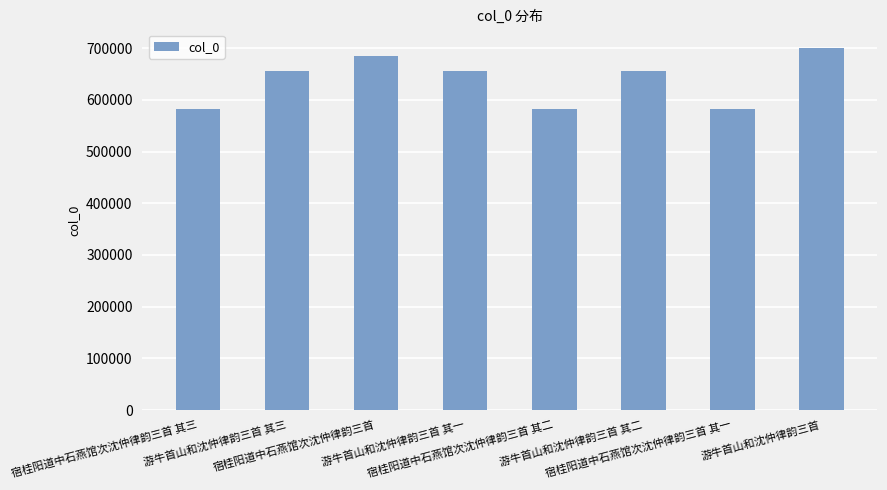

What is the minimum value shown in the chart?

583202